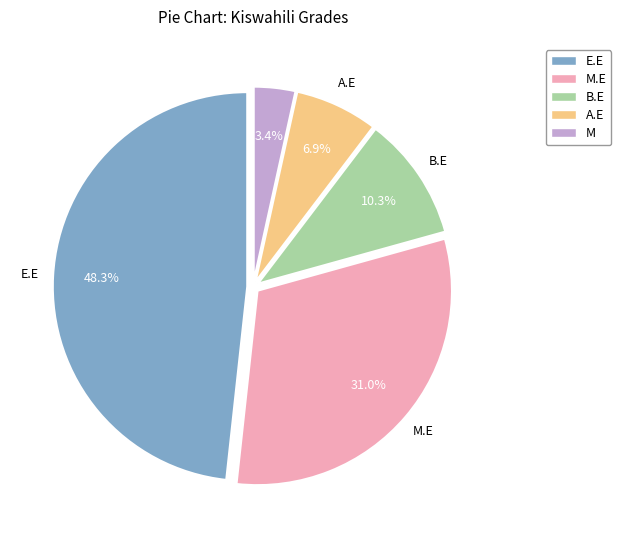

Between B.E and M.E, which is larger?

M.E